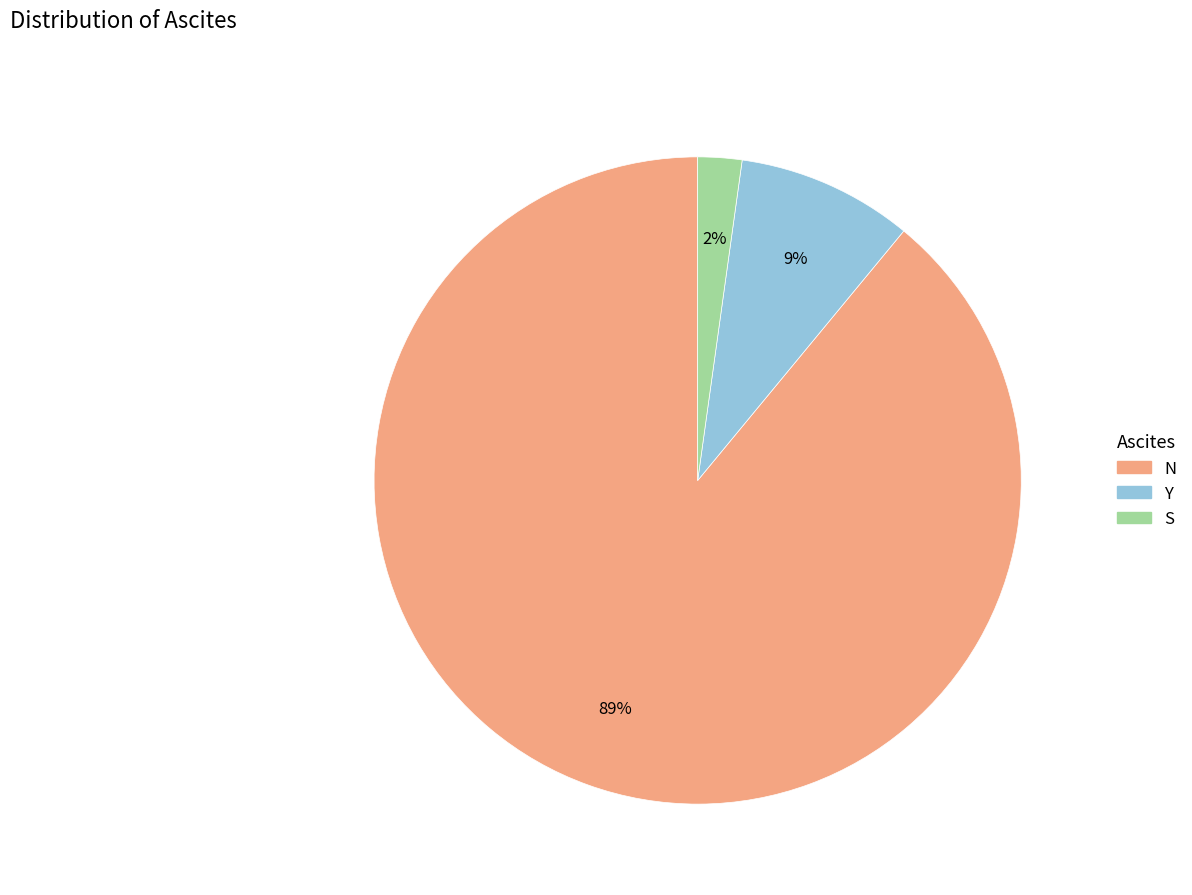

What is the majority slice?

N